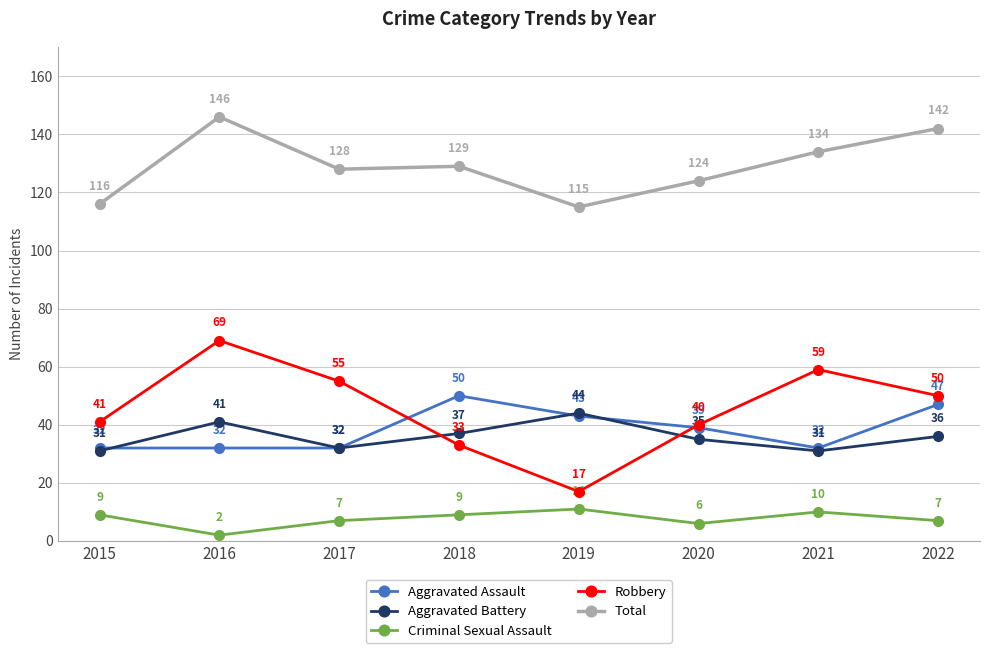

At which category does Total reach its first local valley?

2017